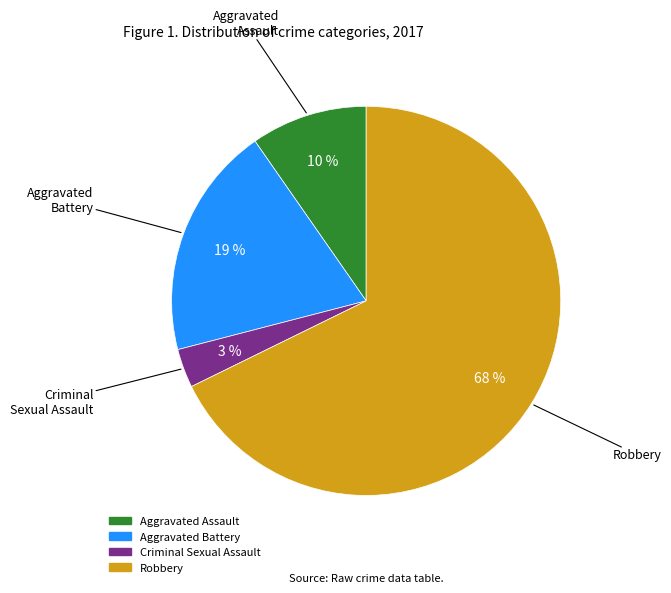

To the nearest percent, what is the difference between the Criminal Sexual Assault and Aggravated Battery slice percentages?

16%